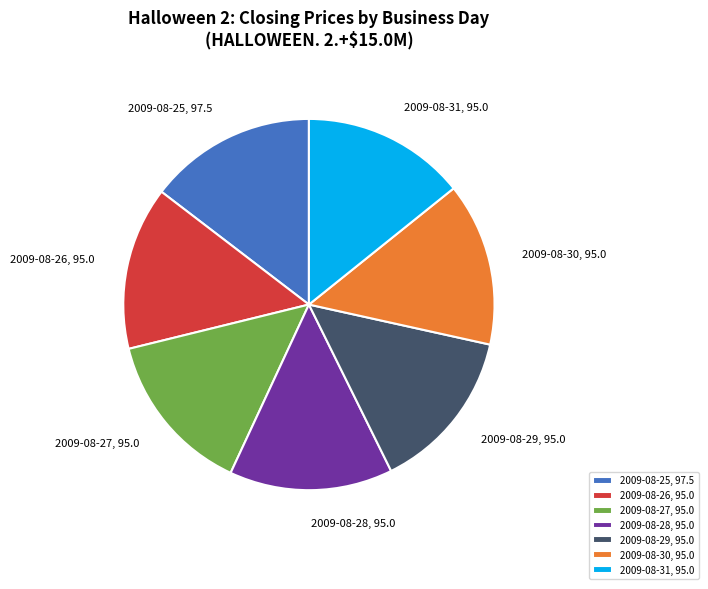

Is it true that 2009-08-26, 95.0 is 14% of the pie?

True